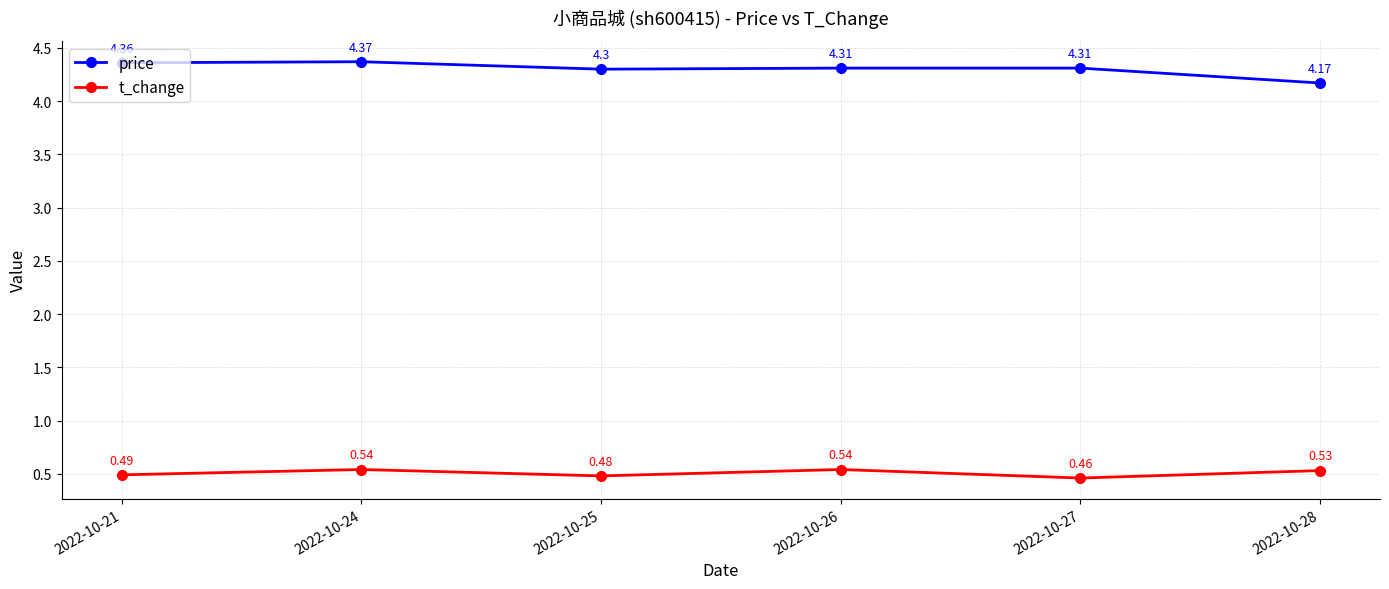

What is the spread (max minus min) of values at 2022-10-24?

3.8